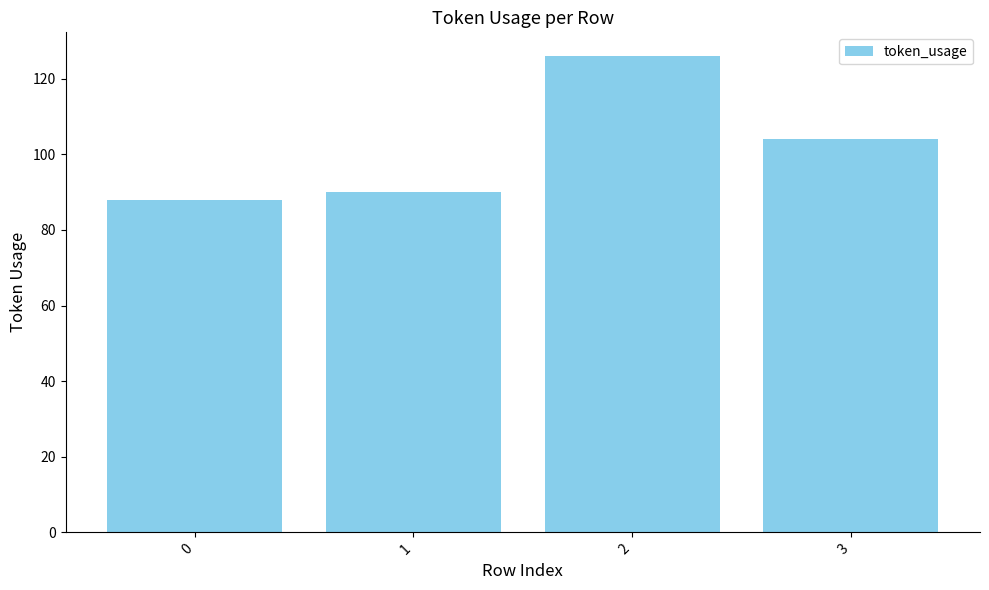

Rank the categories by value from highest to lowest.

2, 3, 1, 0